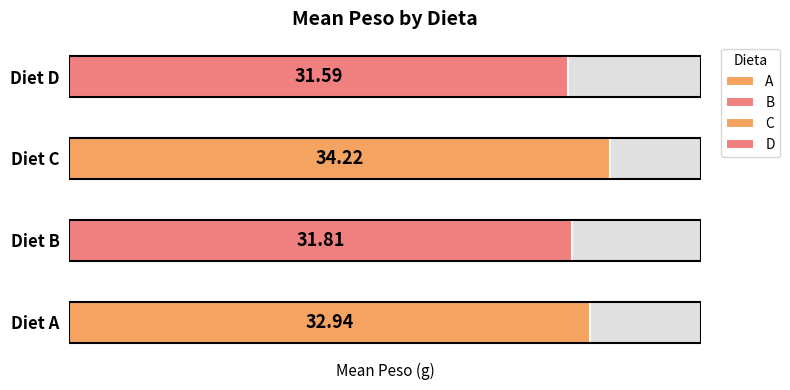

True or false: C has a value of 12.4 at D.

False